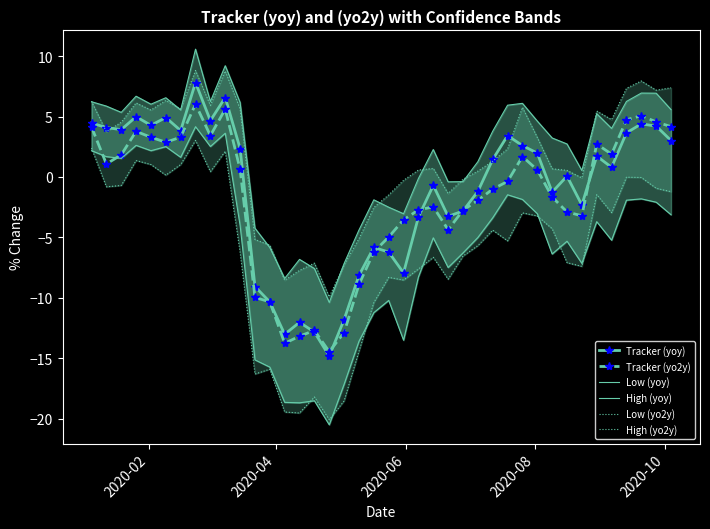

What is the sum of all Tracker (yo2y) values?

-73.0